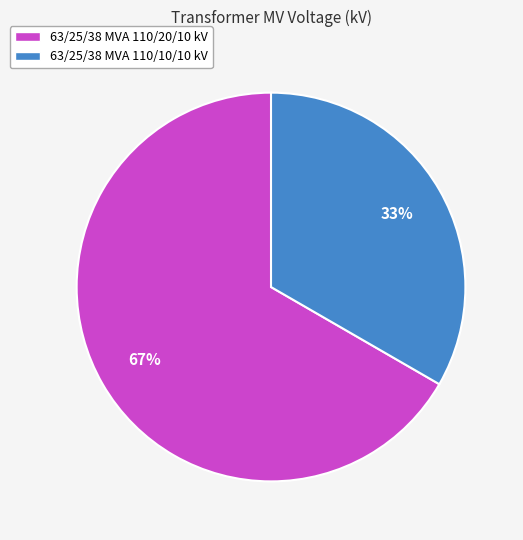

Is it true that 63/25/38 MVA 110/20/10 kV is 67% of the pie?

True